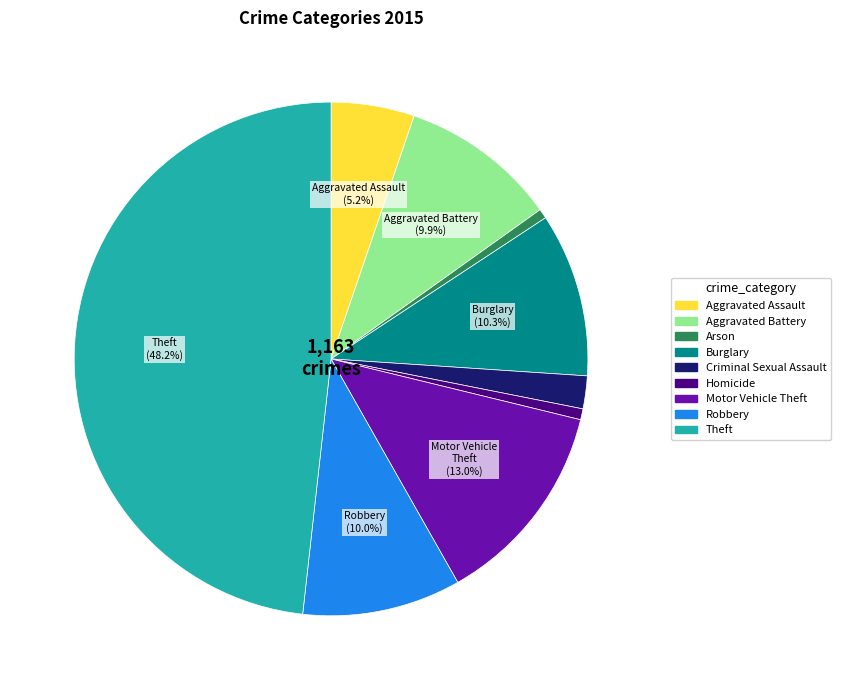

Does any single category account for the majority?

No